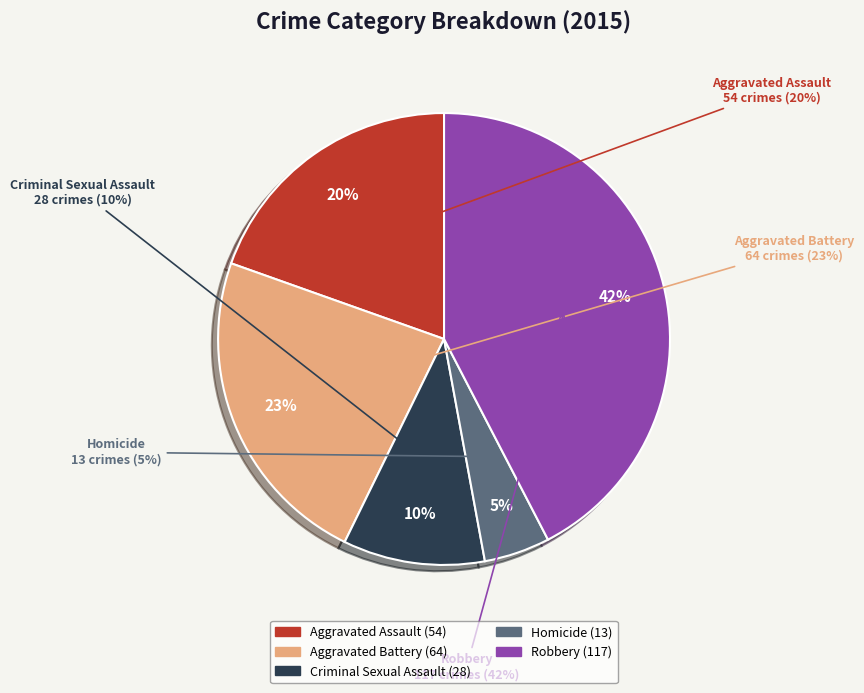

Count the number of slices in the pie.

5